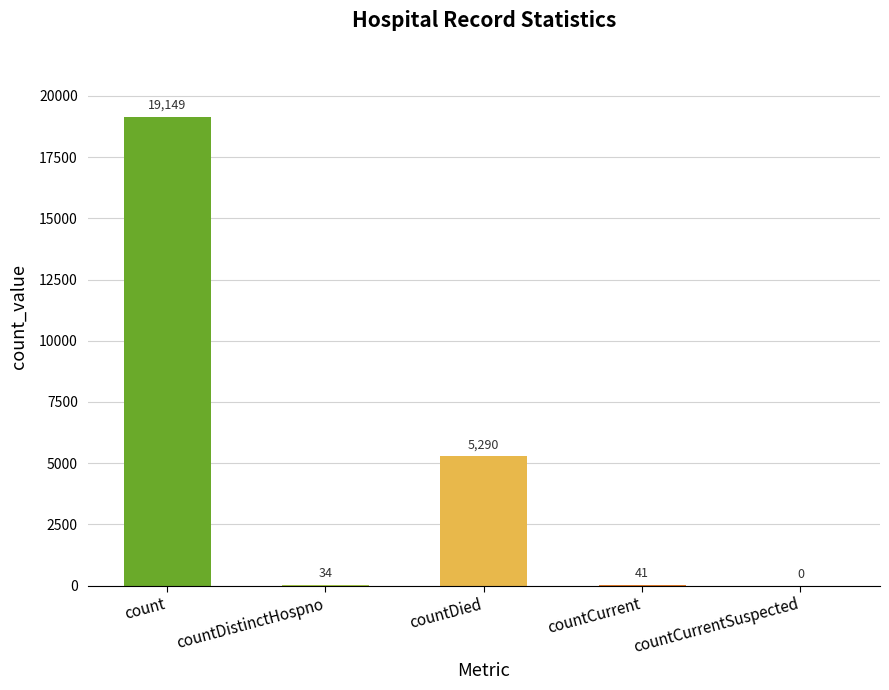

The chart shows a value of 7269 at countDied. True or false?

False